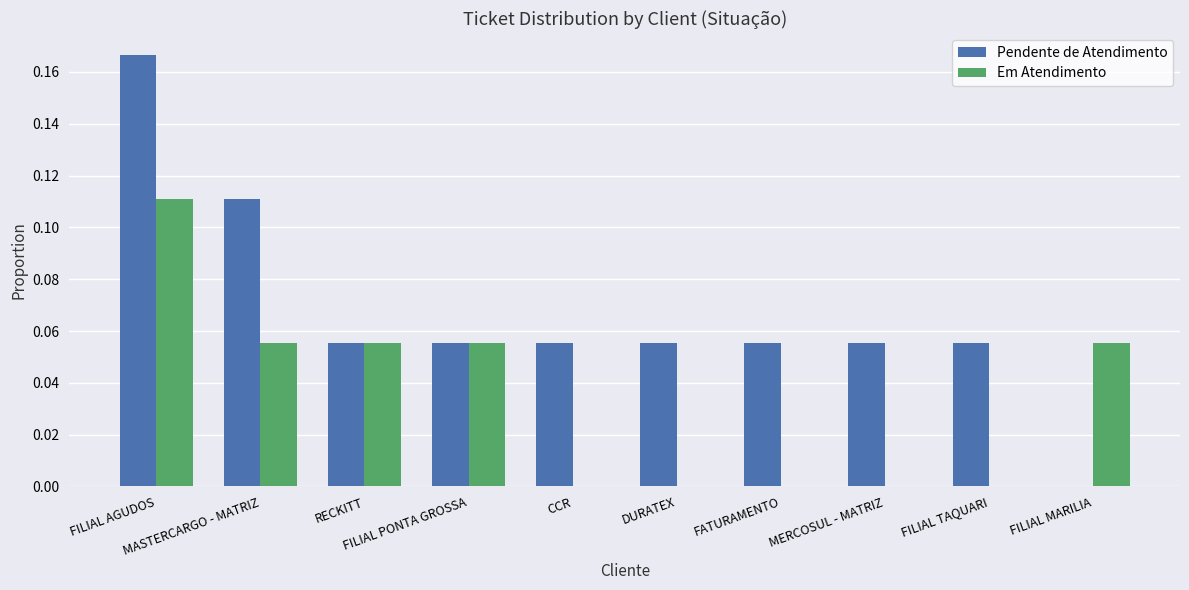

What is the sum of all Pendente de Atendimento values?

0.7